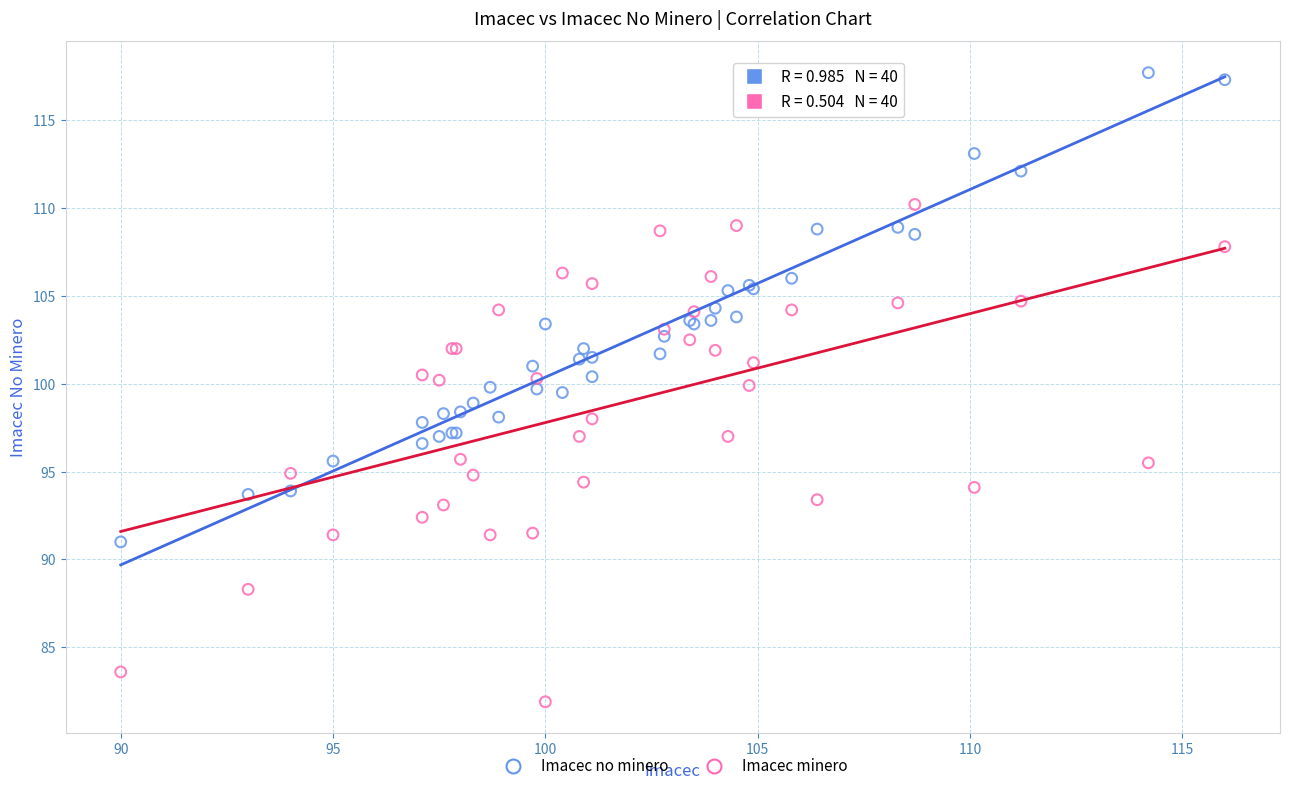

Which series contains the highest Y value?

Imacec no minero